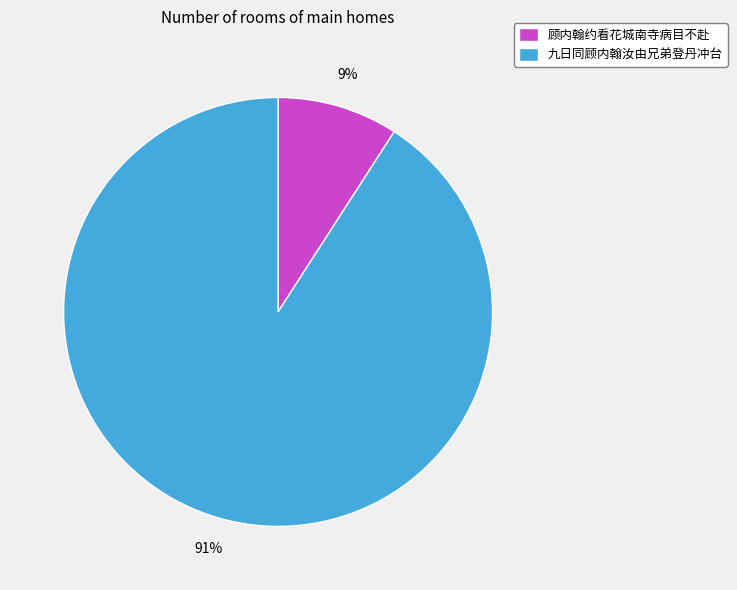

Between 九日同顾内翰汝由兄弟登丹冲台 and 顾内翰约看花城南寺病目不赴, which is larger?

九日同顾内翰汝由兄弟登丹冲台